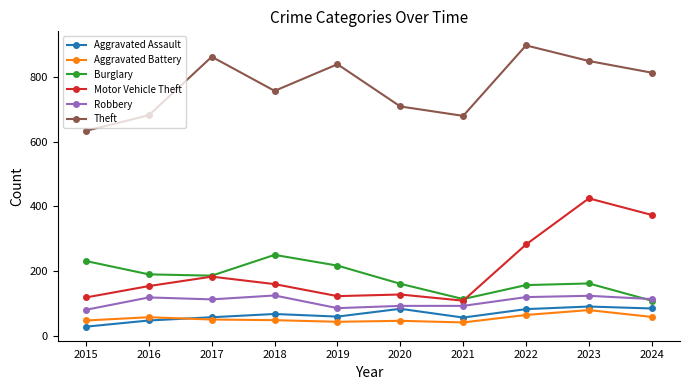

List the series in order of their peak value, highest first.

Theft, Motor Vehicle Theft, Burglary, Robbery, Aggravated Assault, Aggravated Battery